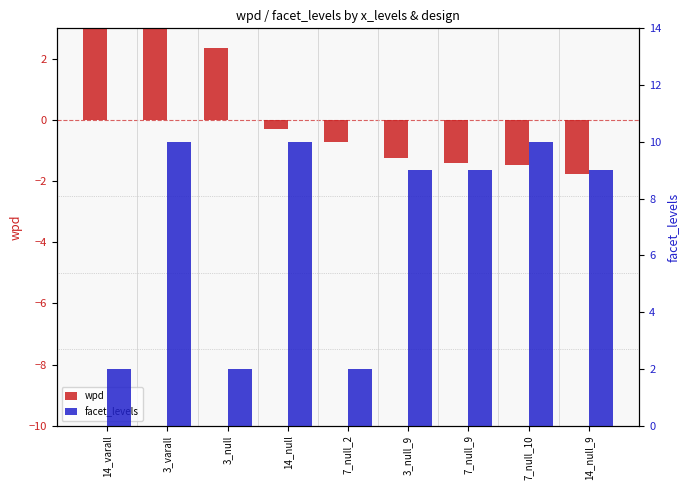

List the labels in order of facet_levels value, largest first.

3_varall, 14_null, 7_null_10, 3_null_9, 7_null_9, 14_null_9, 14_varall, 3_null, 7_null_2